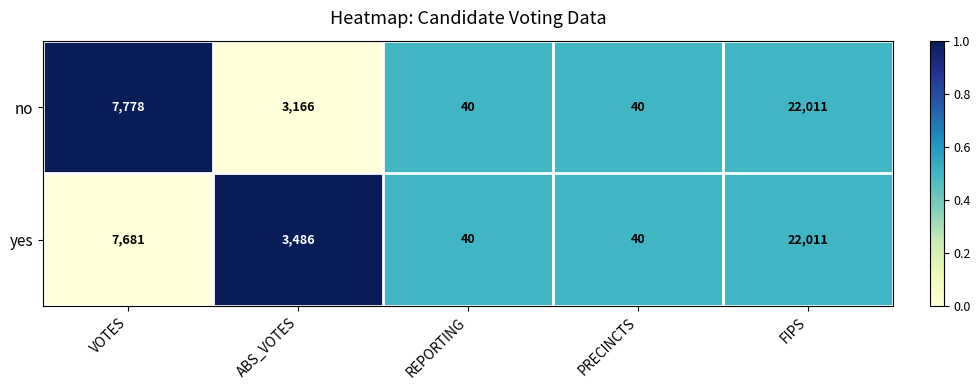

Which series has the largest total across all categories?

yes